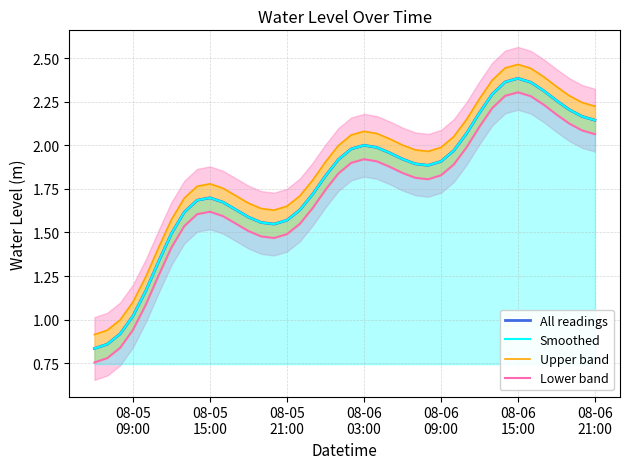

True or false: Upper band has more than 0 interior local peaks.

True